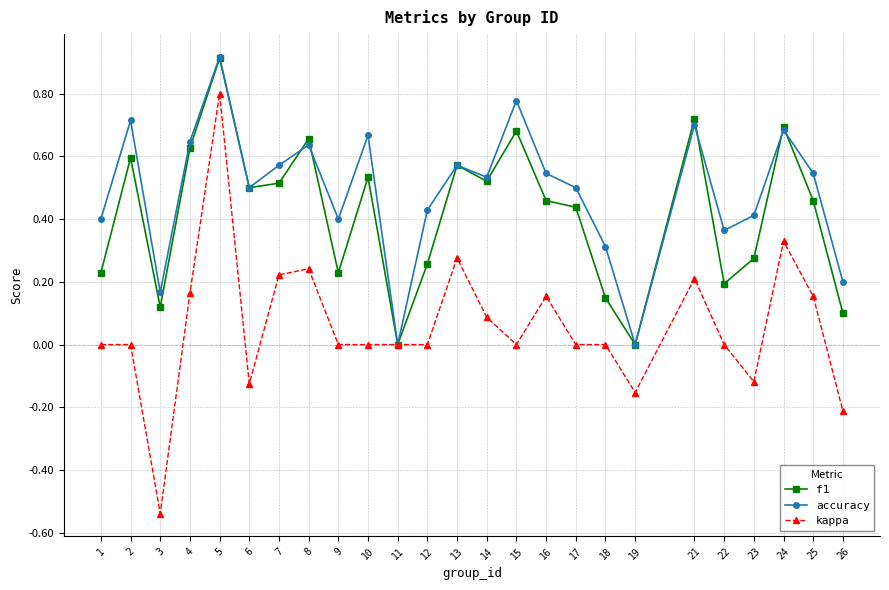

The value of f1 at 6 is 0.5. True or false?

True